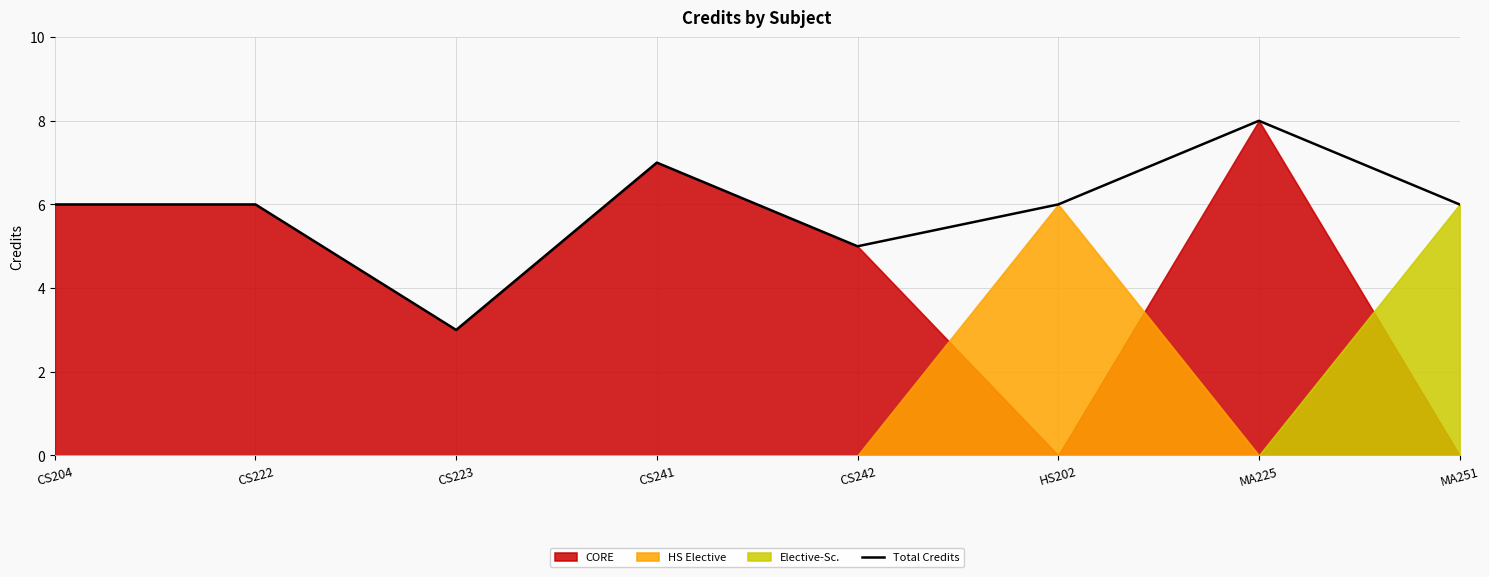

Where does the data first go above 6?

CS241